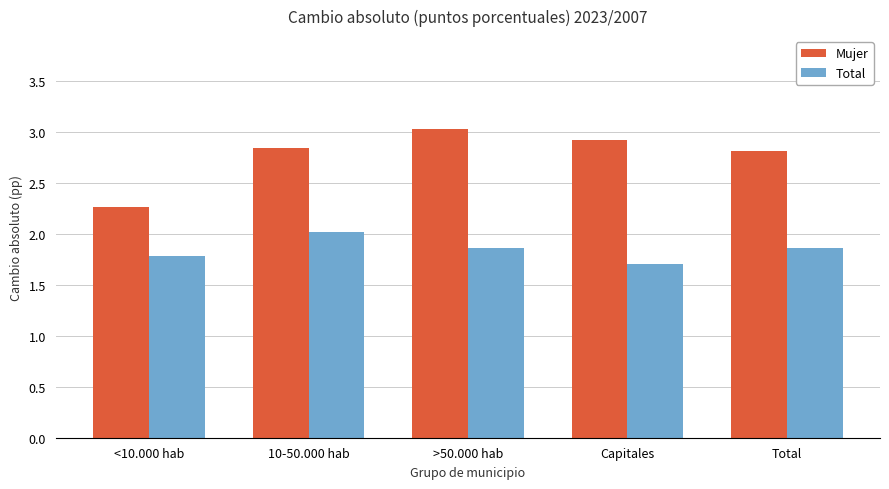

What is the average value of the Total series?

1.8